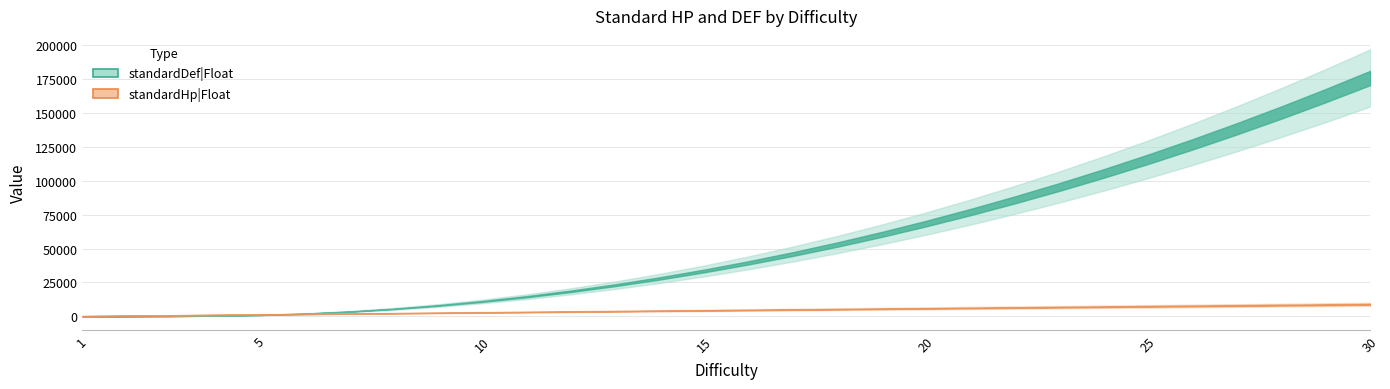

How many lines are shown in the chart?

2